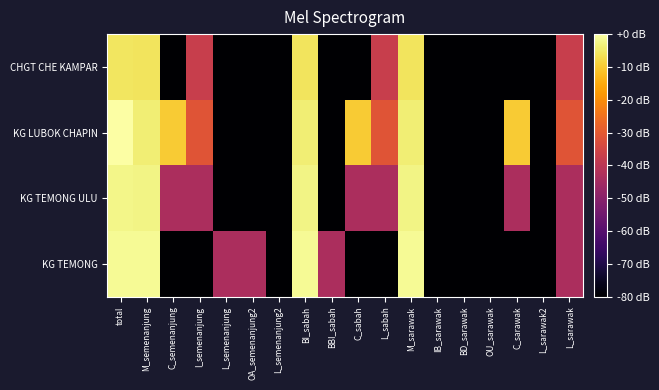

Reading right to left, extract all data points from this chart.

CHGT CHE KAMPAR: L_sarawak=-37.2	L_sarawak2=-80.0	C_sarawak=-80.0	OU_sarawak=-80.0	BD_sarawak=-80.0	IB_sarawak=-80.0	M_sarawak=-5.8	L_sabah=-37.2	C_sabah=-80.0	BBI_sabah=-80.0	BI_sabah=-5.8	L_semenanjung2=-80.0	OA_semenanjung2=-80.0	L_semenanjung=-80.0	I_semenanjung=-37.2	C_semenanjung=-80.0	M_semenanjung=-5.8	total=-5.6
KG LUBOK CHAPIN: L_sarawak=-31.2	L_sarawak2=-80.0	C_sarawak=-9.8	OU_sarawak=-80.0	BD_sarawak=-80.0	IB_sarawak=-80.0	M_sarawak=-3.8	L_sabah=-31.2	C_sabah=-9.8	BBI_sabah=-80.0	BI_sabah=-3.8	L_semenanjung2=-80.0	OA_semenanjung2=-80.0	L_semenanjung=-80.0	I_semenanjung=-31.2	C_semenanjung=-9.8	M_semenanjung=-3.8	total=0.0
KG TEMONG ULU: L_sarawak=-43.2	L_sarawak2=-80.0	C_sarawak=-43.2	OU_sarawak=-80.0	BD_sarawak=-80.0	IB_sarawak=-80.0	M_sarawak=-2.6	L_sabah=-43.2	C_sabah=-43.2	BBI_sabah=-80.0	BI_sabah=-2.6	L_semenanjung2=-80.0	OA_semenanjung2=-80.0	L_semenanjung=-80.0	I_semenanjung=-43.2	C_semenanjung=-43.2	M_semenanjung=-2.6	total=-2.4
KG TEMONG: L_sarawak=-43.2	L_sarawak2=-80.0	C_sarawak=-80.0	OU_sarawak=-80.0	BD_sarawak=-80.0	IB_sarawak=-80.0	M_sarawak=-1.4	L_sabah=-80.0	C_sabah=-80.0	BBI_sabah=-43.2	BI_sabah=-1.4	L_semenanjung2=-80.0	OA_semenanjung2=-43.2	L_semenanjung=-43.2	I_semenanjung=-80.0	C_semenanjung=-80.0	M_semenanjung=-1.4	total=-1.3